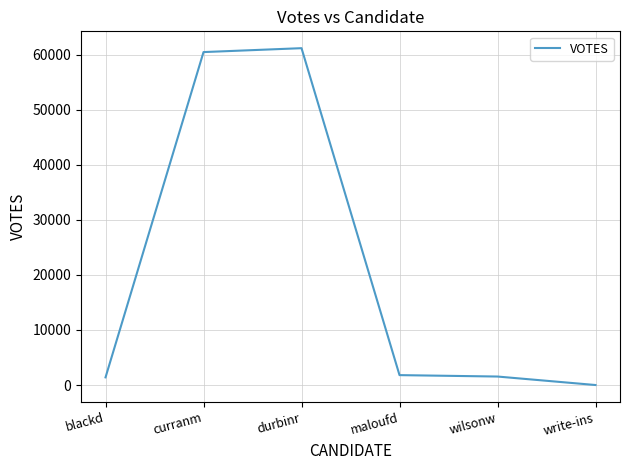

Between maloufd and durbinr, which is larger?

durbinr